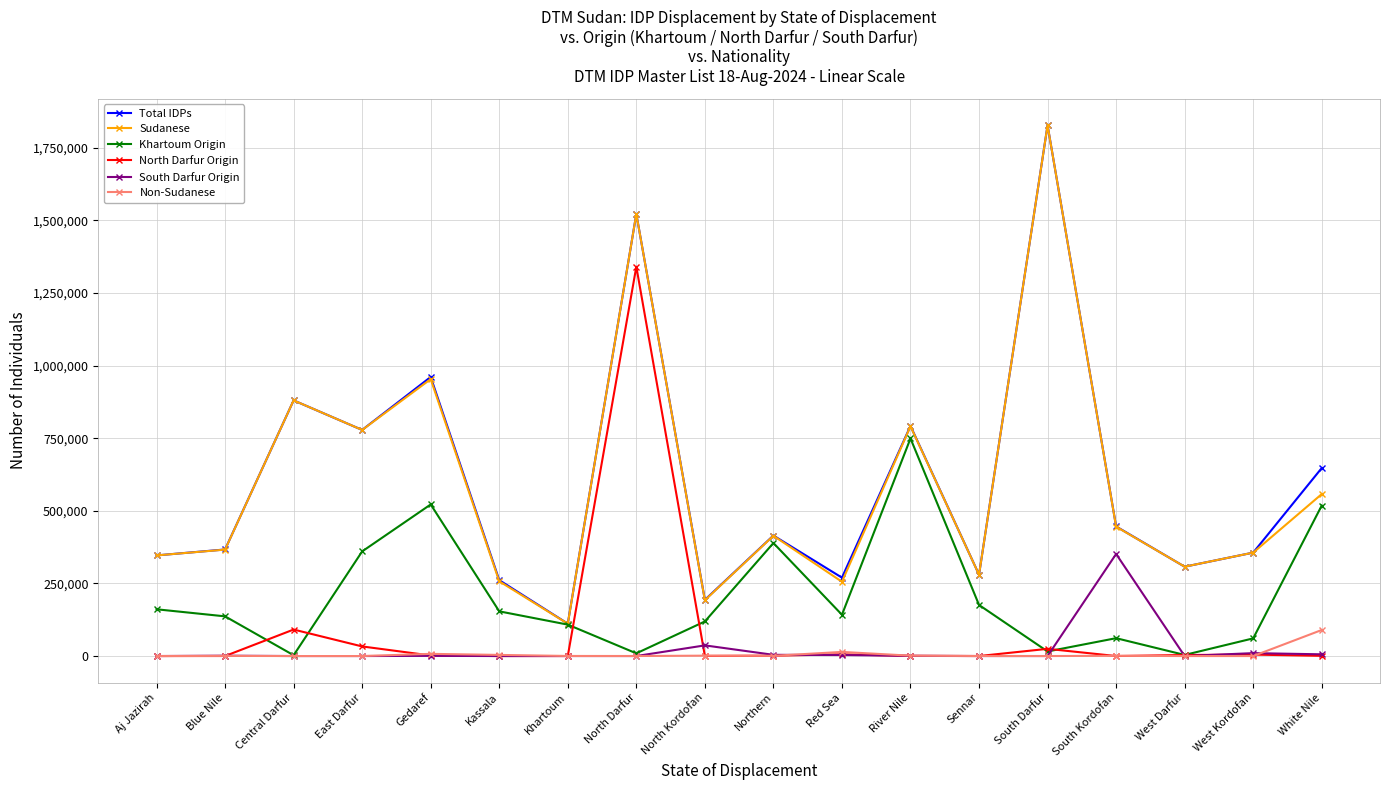

Between Sennar and West Kordofan, which series saw the biggest shift?

Khartoum Origin